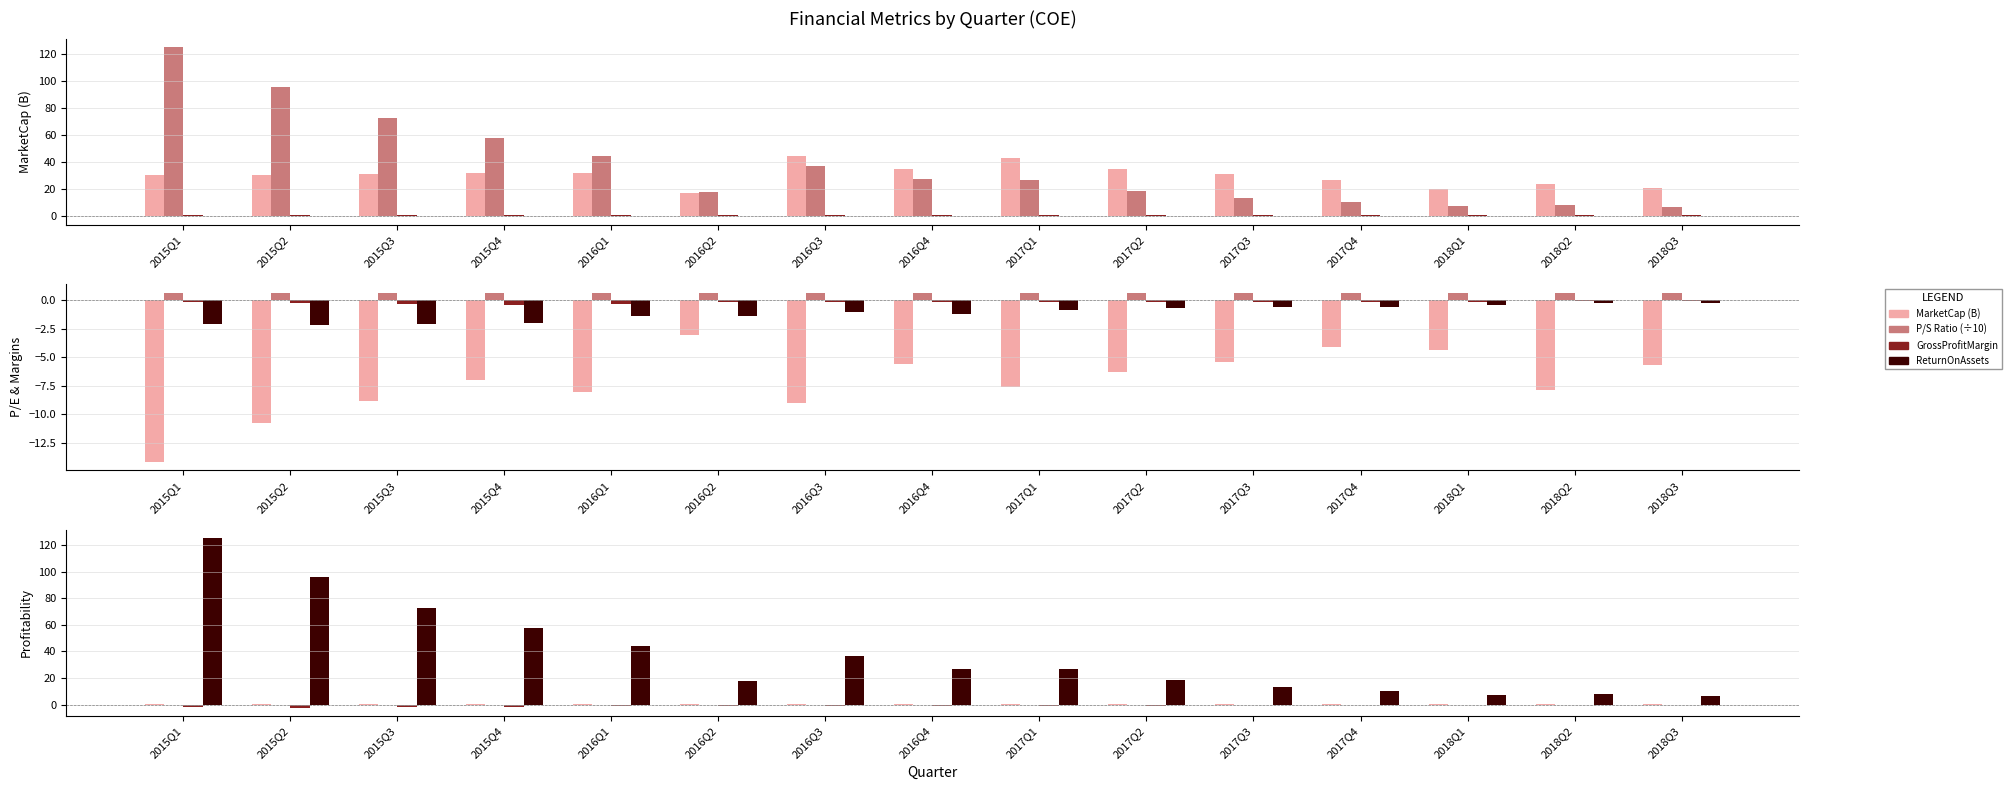

What is the label of the 3rd bar from the right?

2018Q1